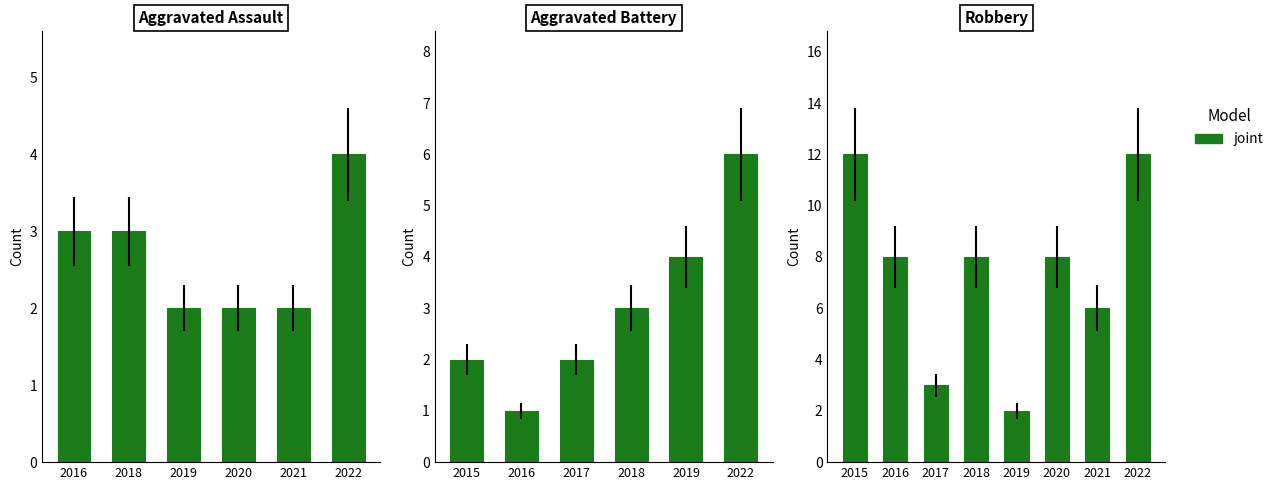

Between 2021 and 2016, which is larger?

2016